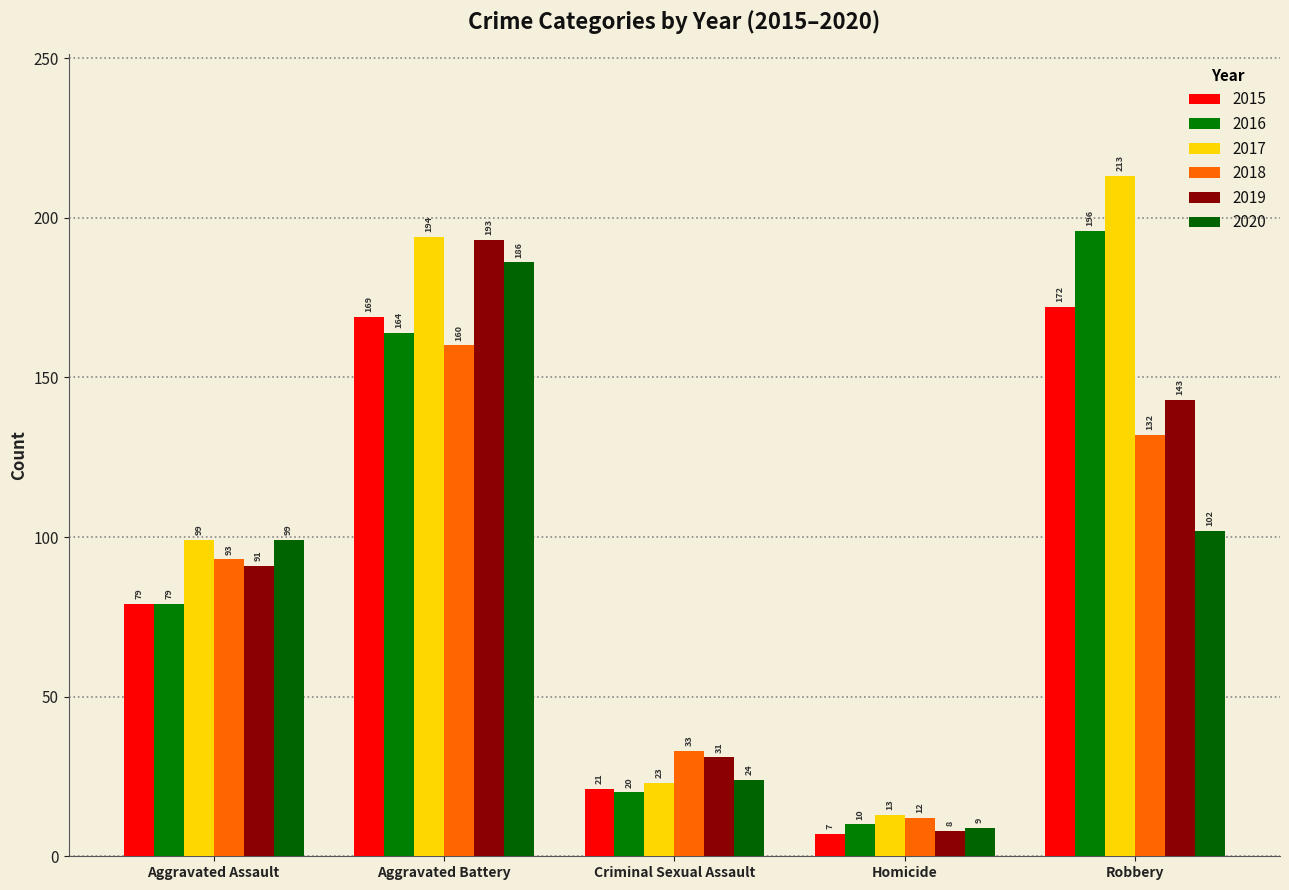

Between Homicide and Criminal Sexual Assault, which is larger?

Criminal Sexual Assault